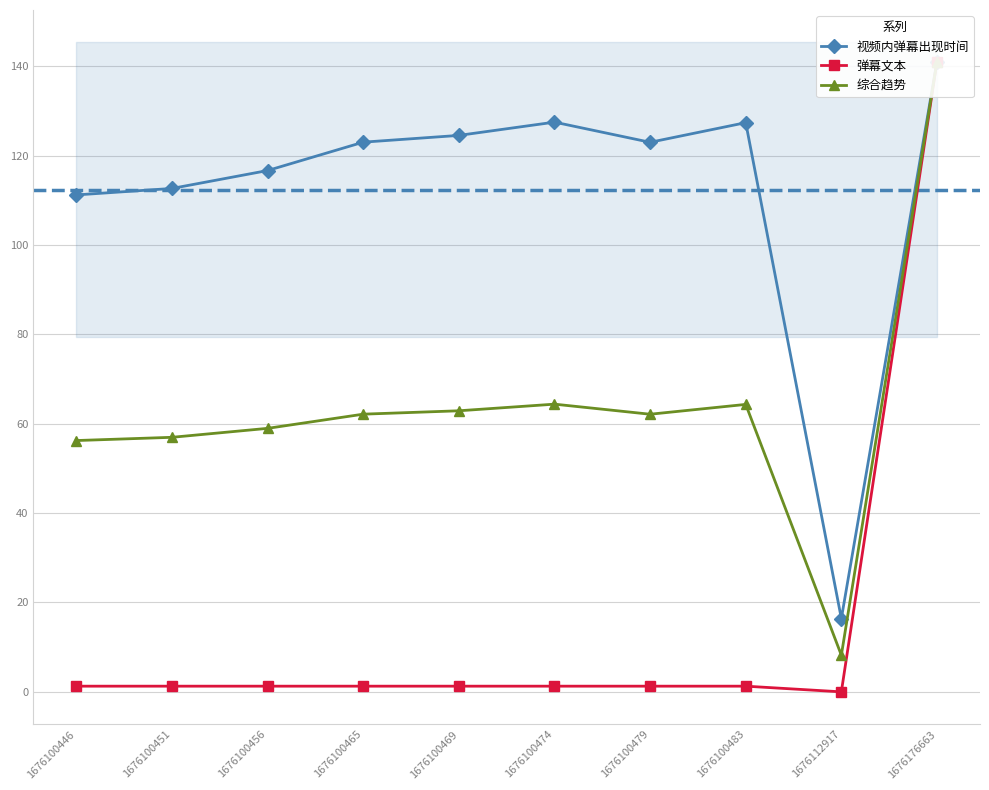

True or false: 综合趋势 and 视频内弹幕出现时间 cross at least once.

False